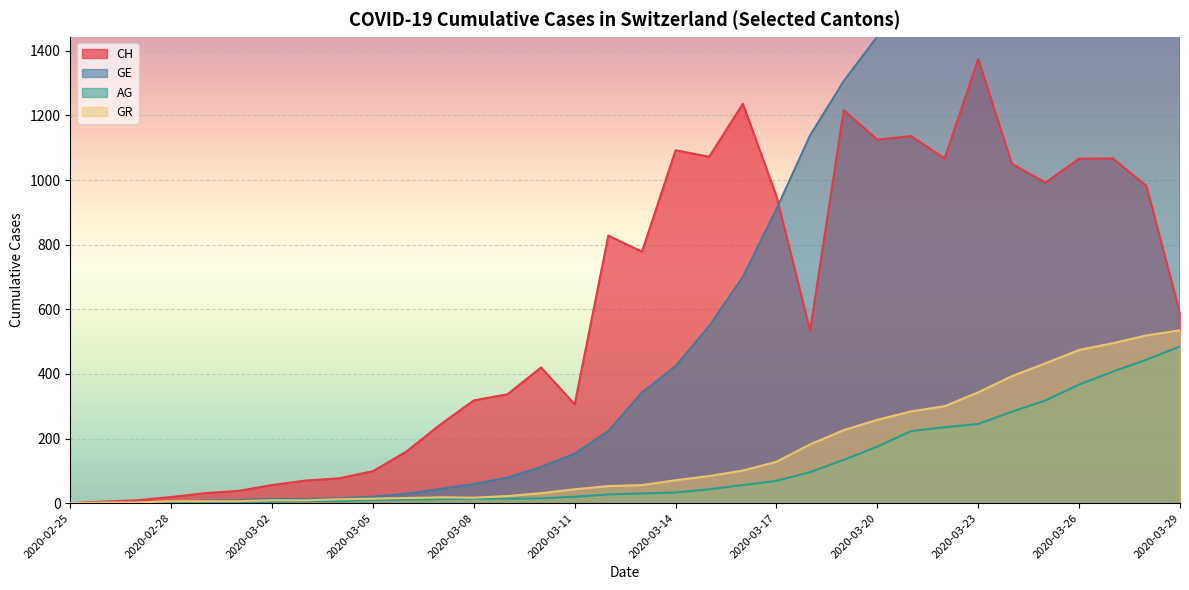

What is the difference between the CH values at 2020-03-25 and 2020-03-14?

100